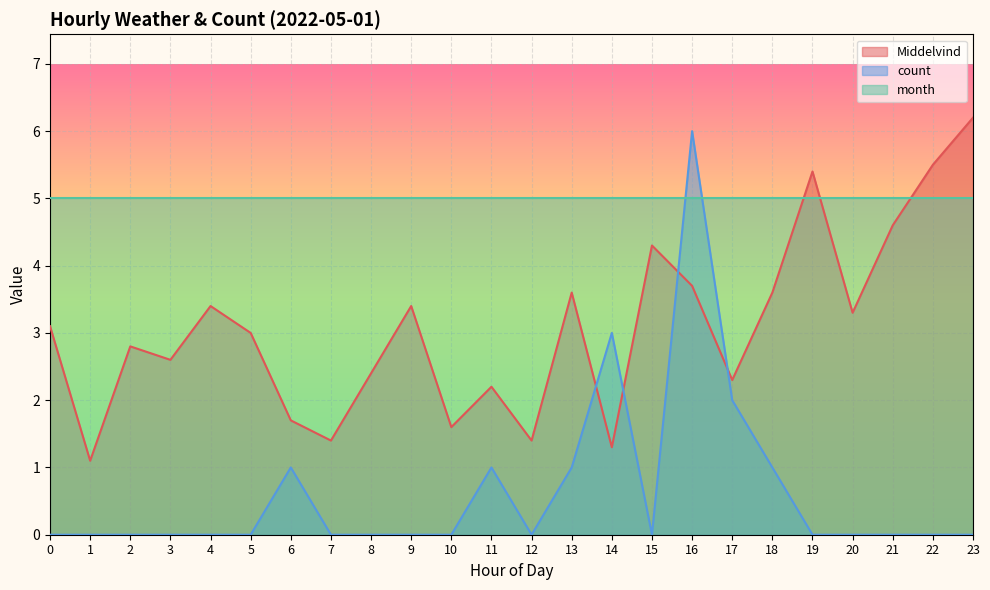

Does the chart display data point markers on the line(s)?

No